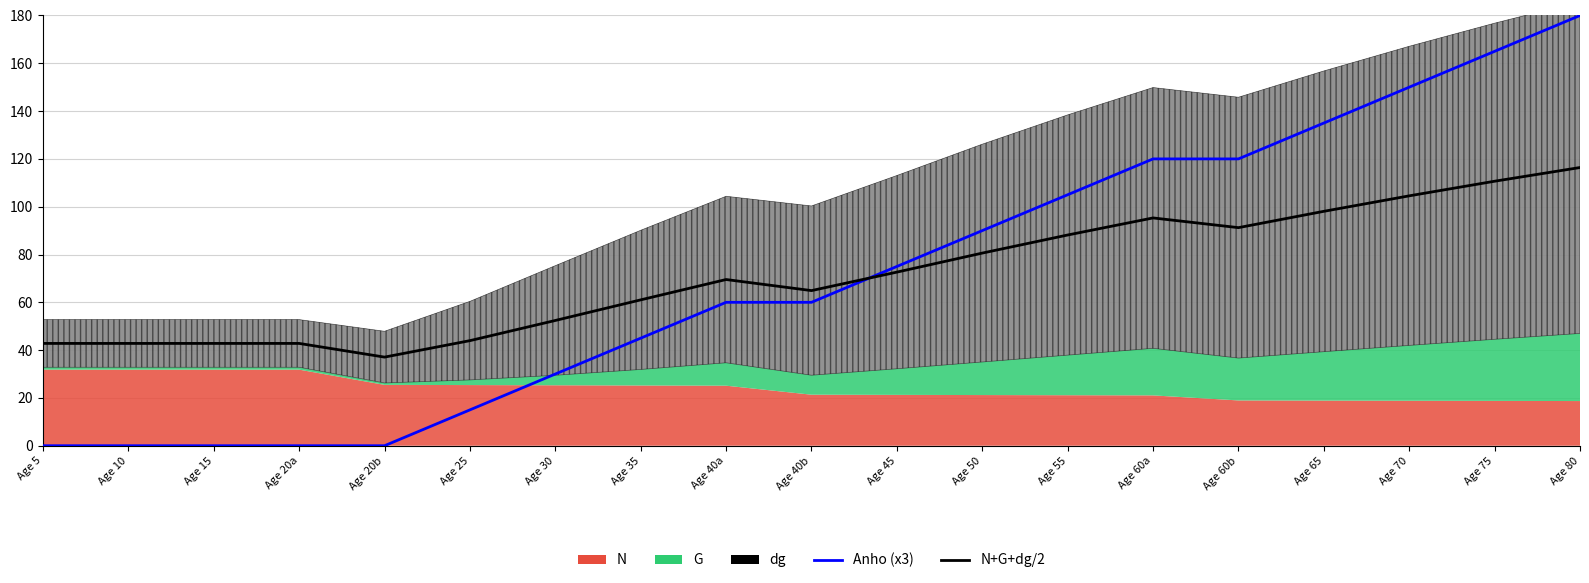

How many data points in N+G+dg/2 are above 69?

10